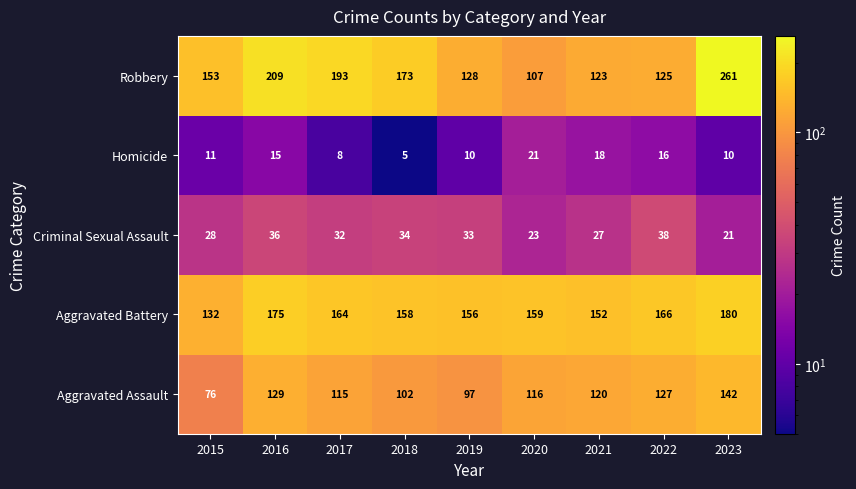

What is the difference between the second highest and minimum values in the Homicide series?

13